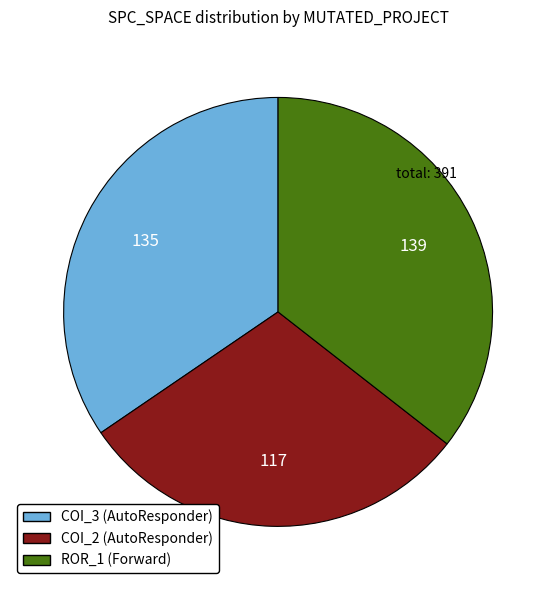

Between ROR_1 (Forward) and COI_2 (AutoResponder), which is larger?

ROR_1 (Forward)